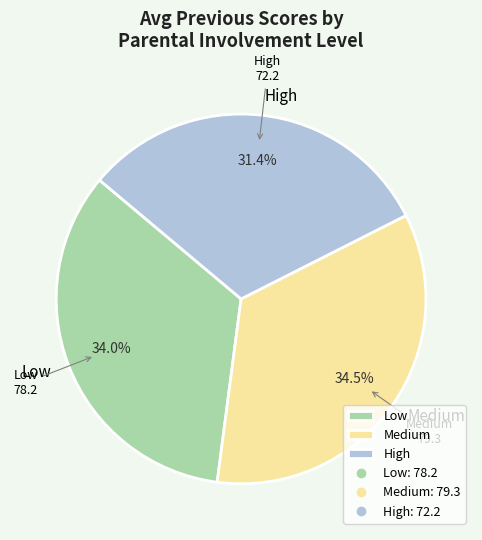

Which category has the smallest portion of the pie?

High